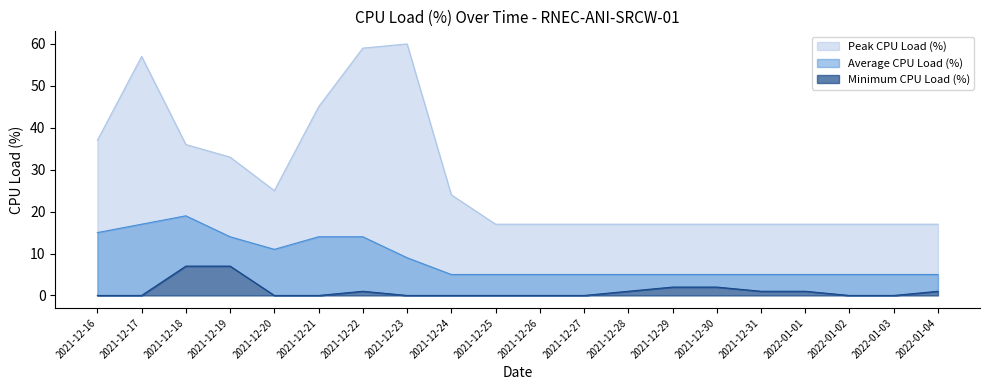

What is the sum of all Peak CPU Load (%) values?

563